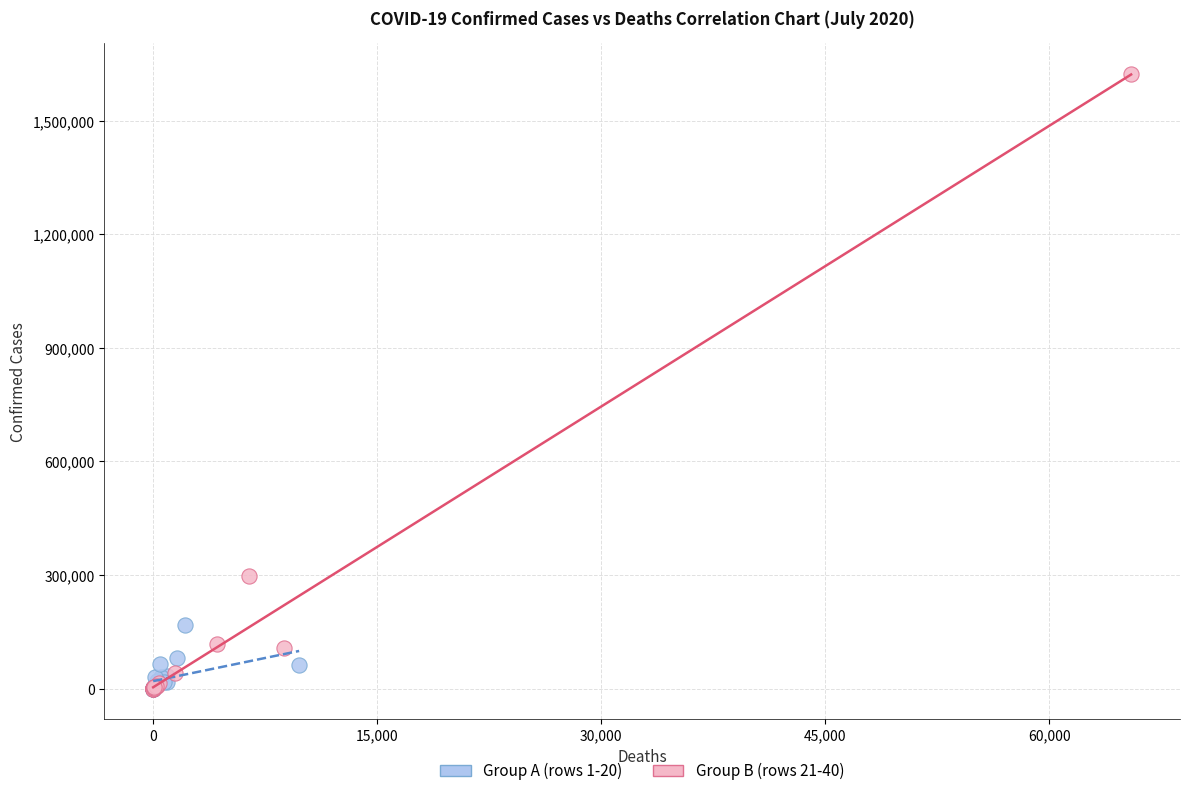

Which series reaches the maximum Y coordinate?

Group B (rows 21-40)